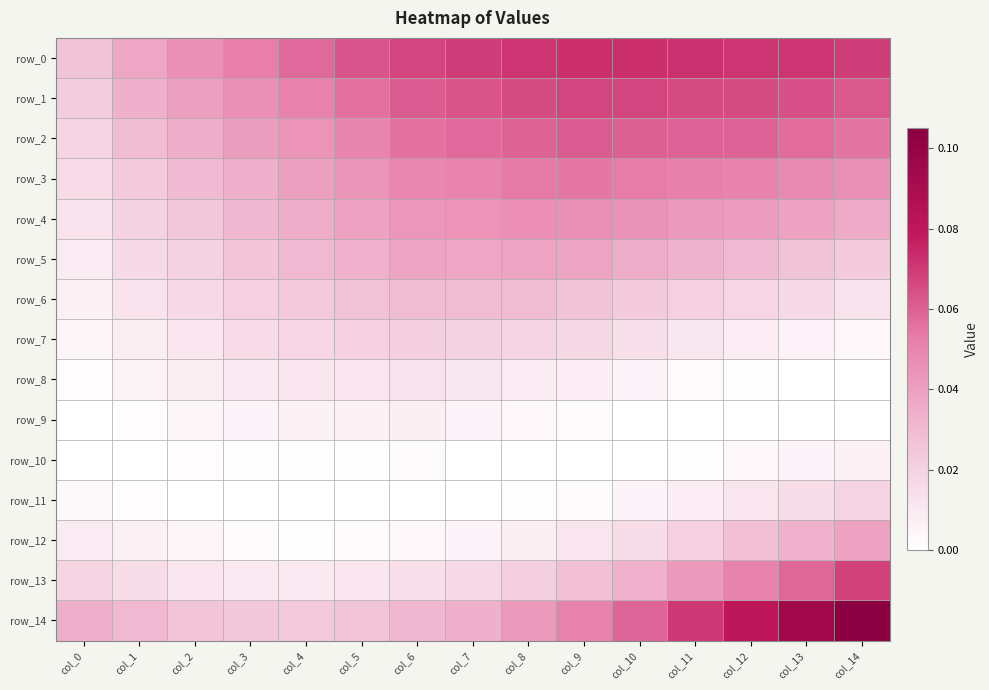

At which category is the sum across all series the highest?

col_14